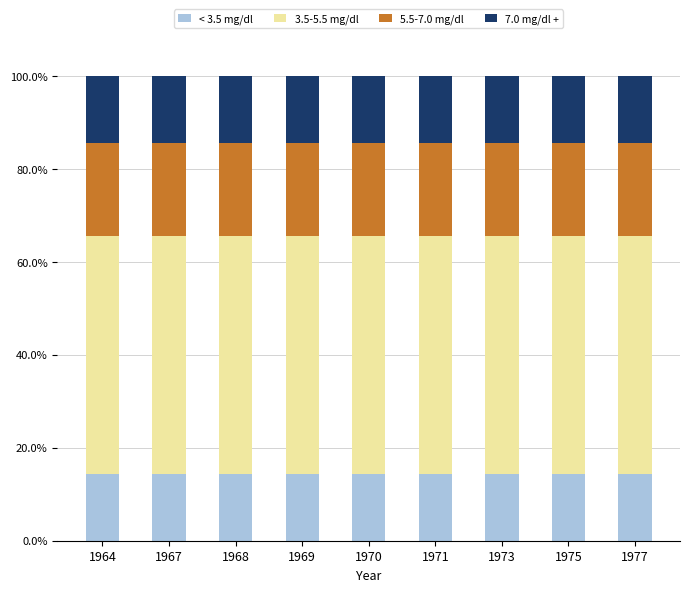

Does the chart contain any negative values?

No